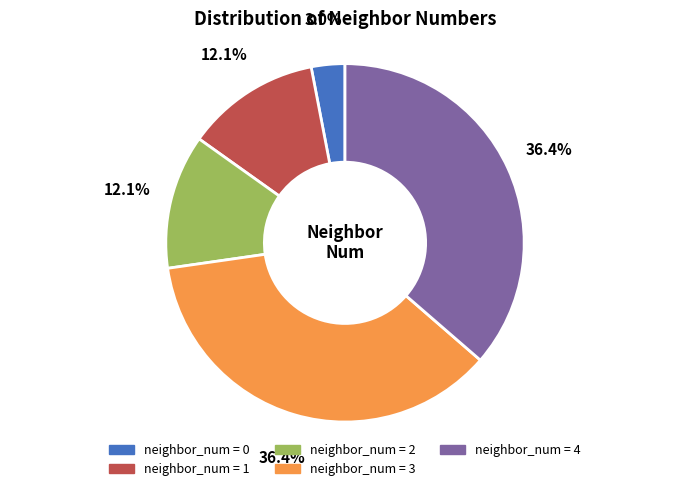

Is there any slice that represents more than half of the pie?

No